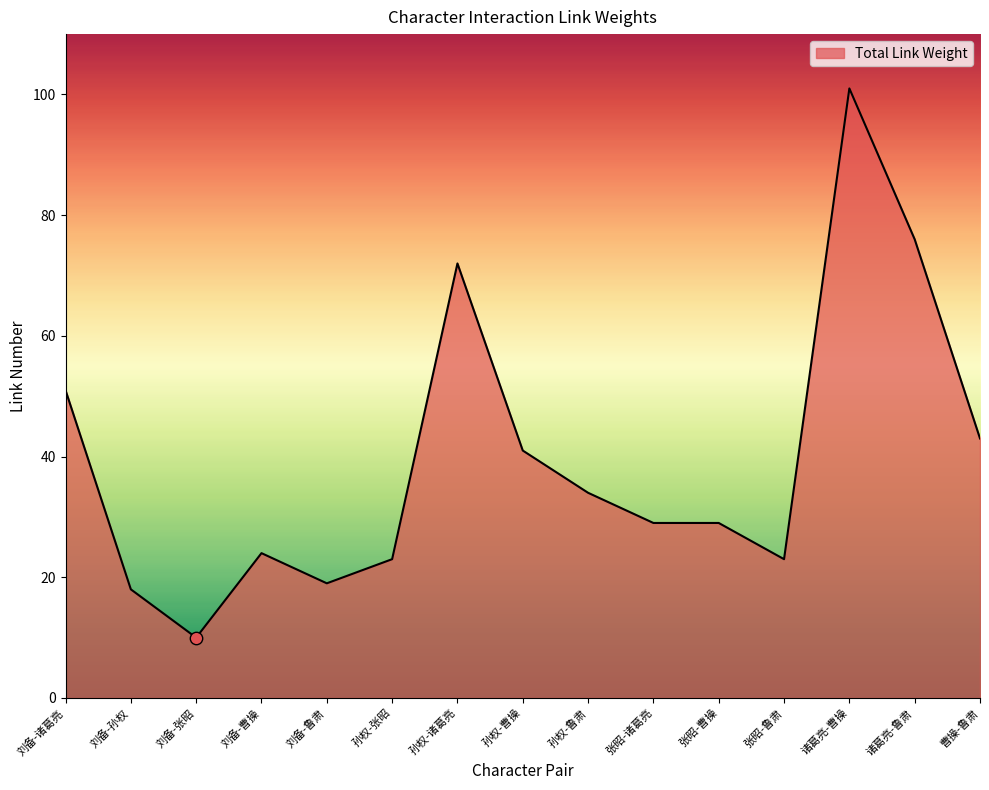

What is the ratio of the value at 张昭-诸葛亮 to the value at 刘备-鲁肃?

1.5